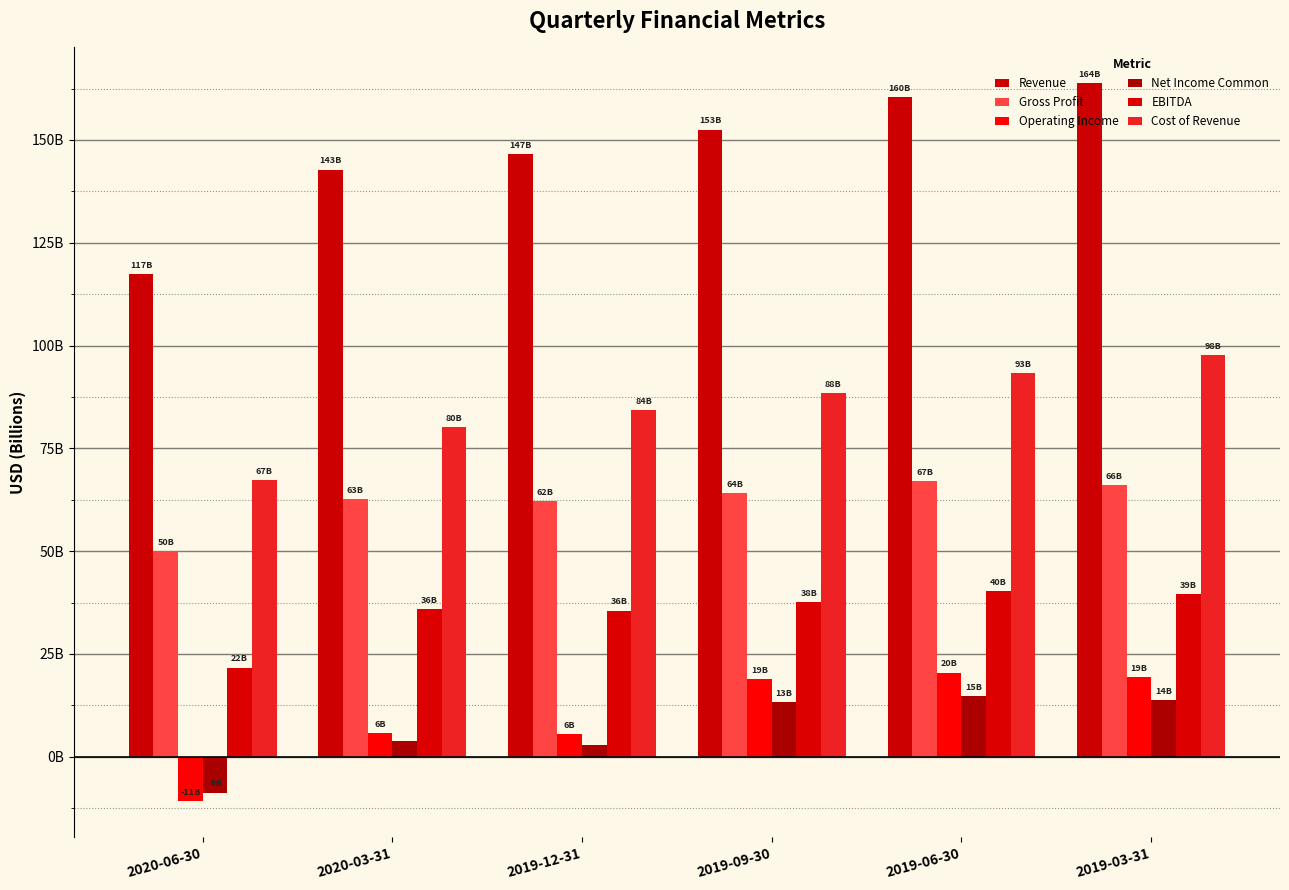

At which label does EBITDA first exceed 37?

2019-09-30